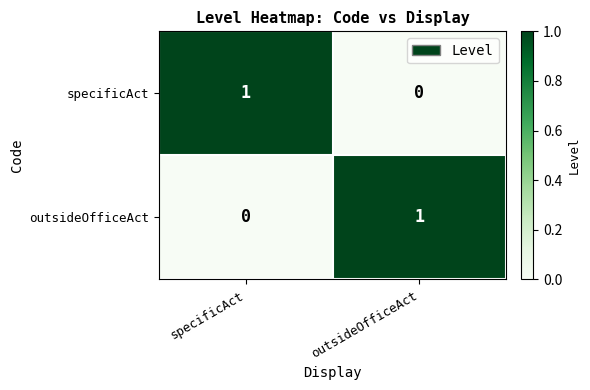

Reading right to left, transcribe all the data shown in this chart.

specificAct: 0	1
outsideOfficeAct: 1	0